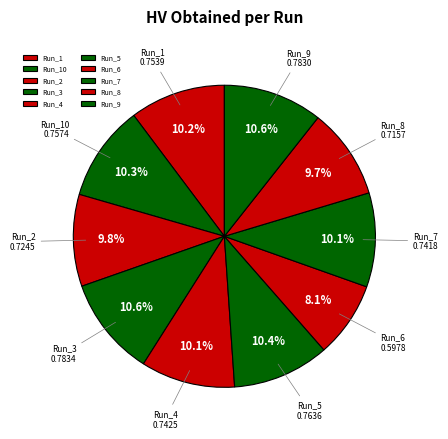

What percentage is NOT represented by Run_5?

89.6%